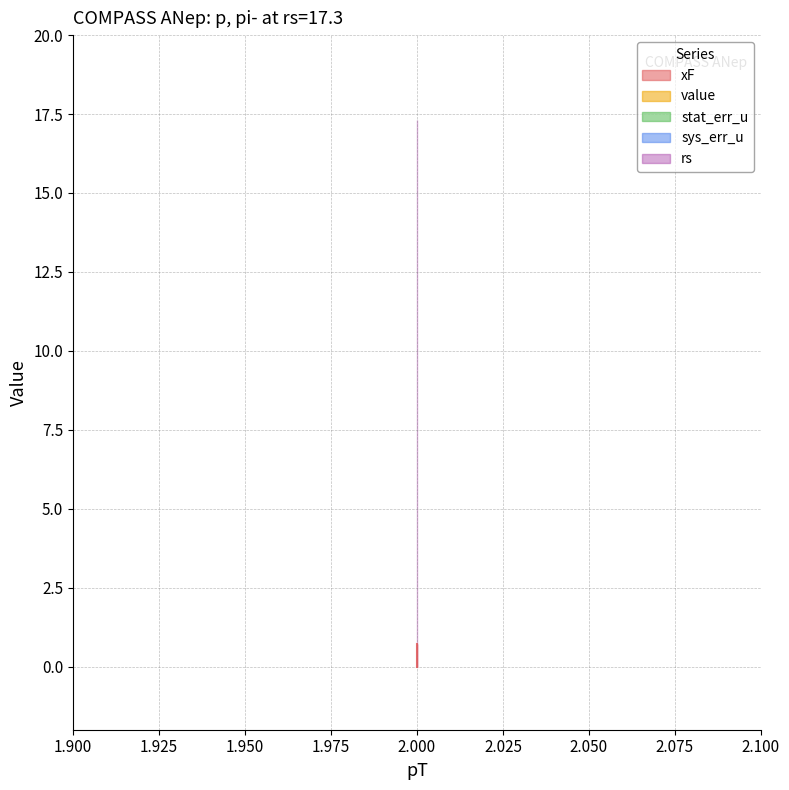

Reading left to right, extract all data points from this chart.

xF: 0.0	0.1	0.1	0.1	0.2	0.2	0.3	0.3	0.4	0.5	0.5	0.6	0.6	0.7	0.7
value: 0.0	0.0	0.0	0.0	0.0	0.0	0.0	0.0	0.0	0.0	0.0	0.0	0.0	0.0	0.0
stat_err_u: 0.0	0.0	0.0	0.0	0.0	0.0	0.0	0.0	0.0	0.0	0.0	0.0	0.0	0.0	0.0
sys_err_u: 0.0	0.0	0.0	0.0	0.0	0.0	0.0	0.0	0.0	0.0	0.0	0.0	0.0	0.0	0.0
rs: 17.3	17.3	17.3	17.3	17.3	17.3	17.3	17.3	17.3	17.3	17.3	17.3	17.3	17.3	17.3